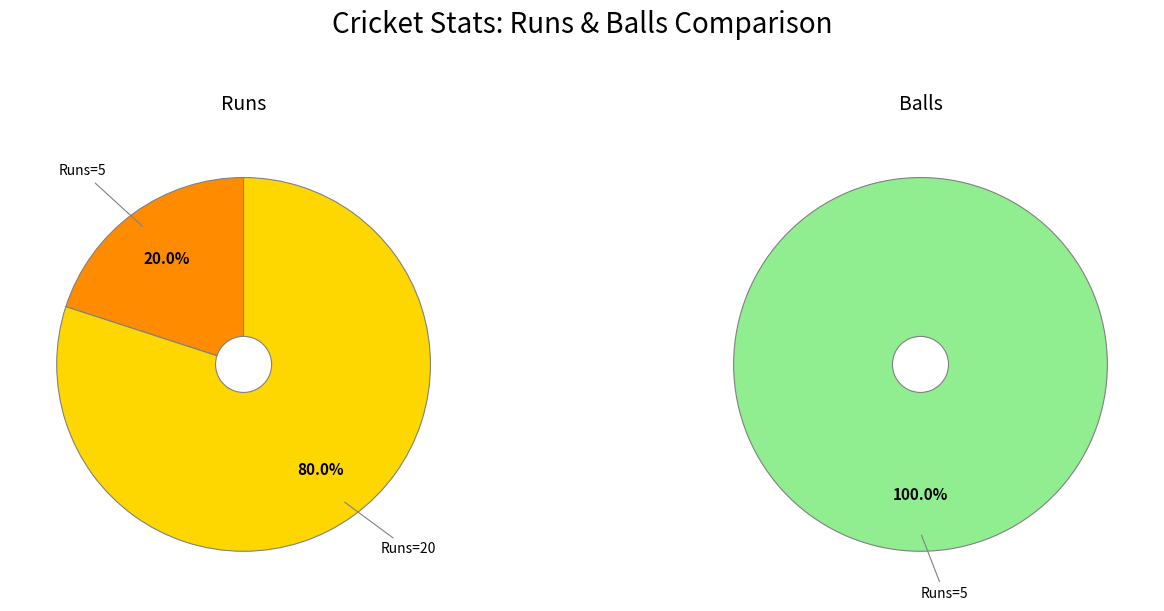

Which series has the largest range (max minus min)?

Runs